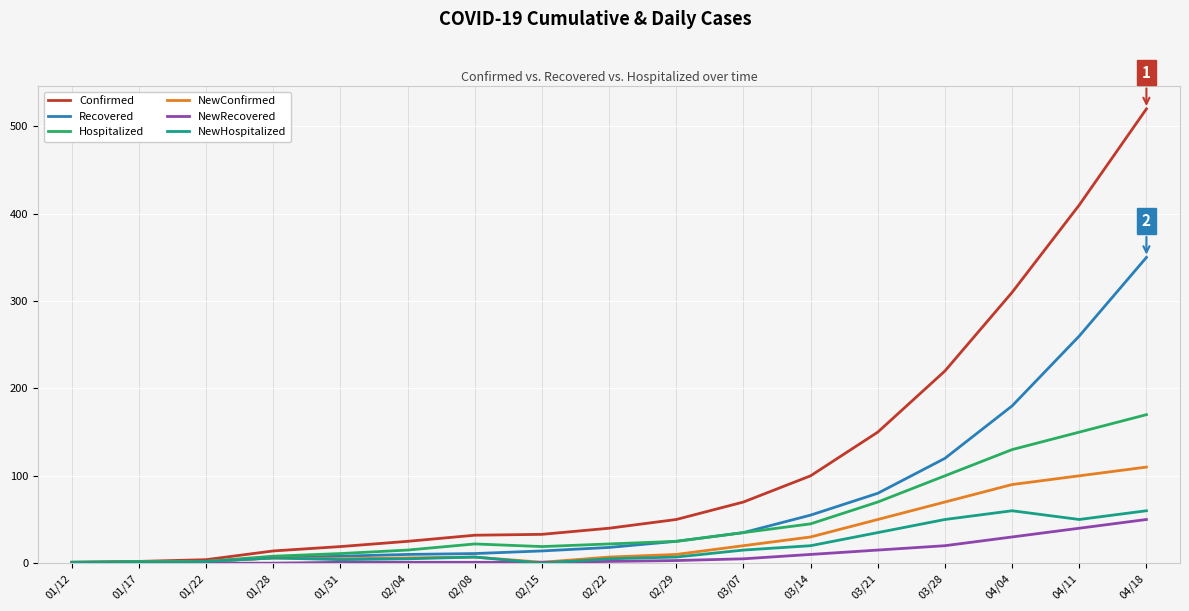

Which series has the widest spread of values?

Confirmed